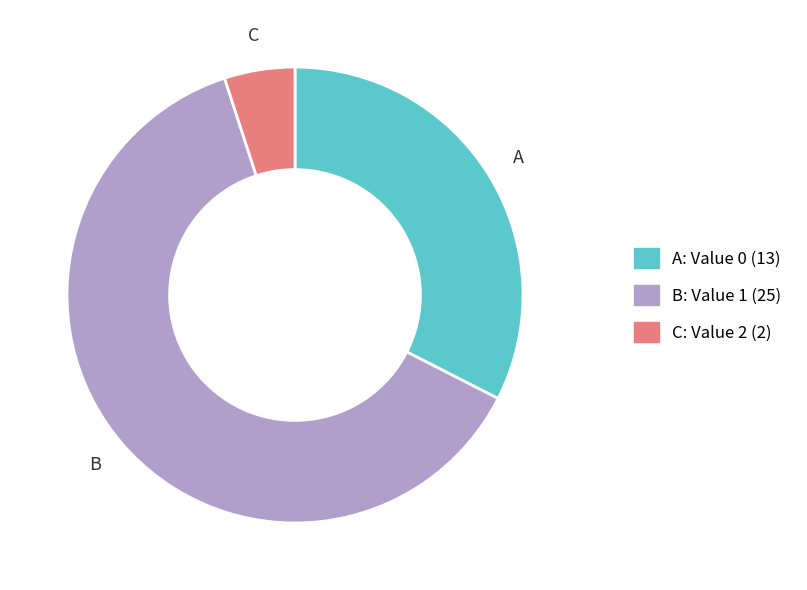

Is it true that C: Value 2 (2) is 1% of the pie?

False